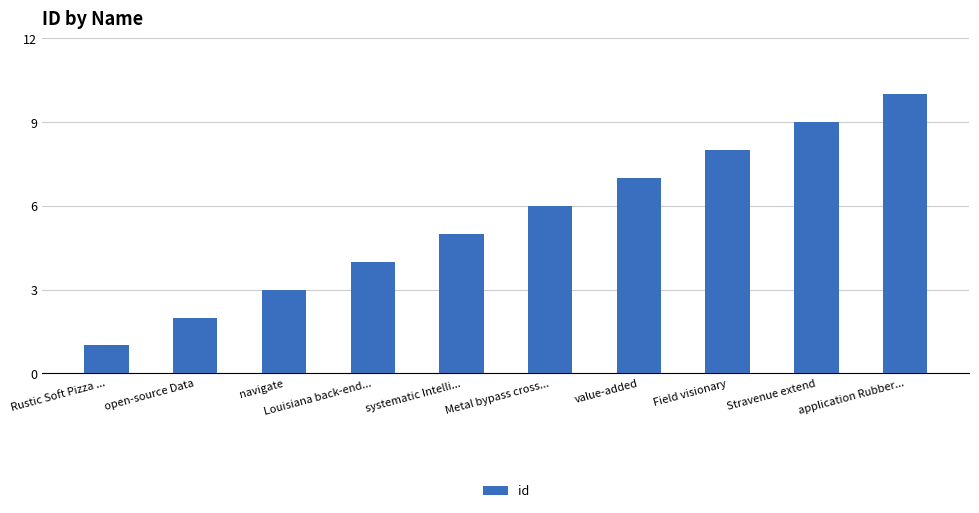

The chart shows a value of 8 at Field visionary. True or false?

True